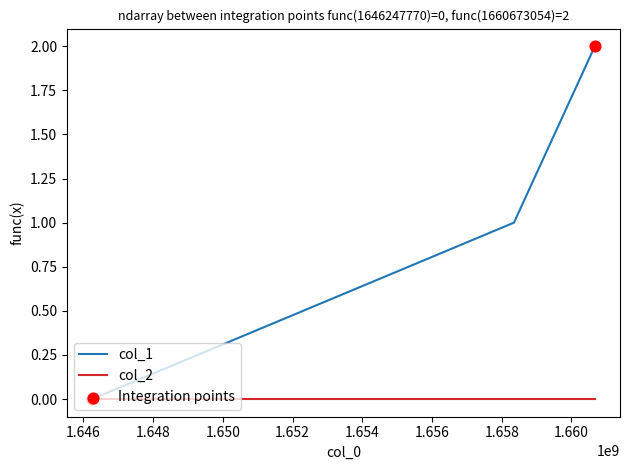

Which series has the widest spread of values?

col_1